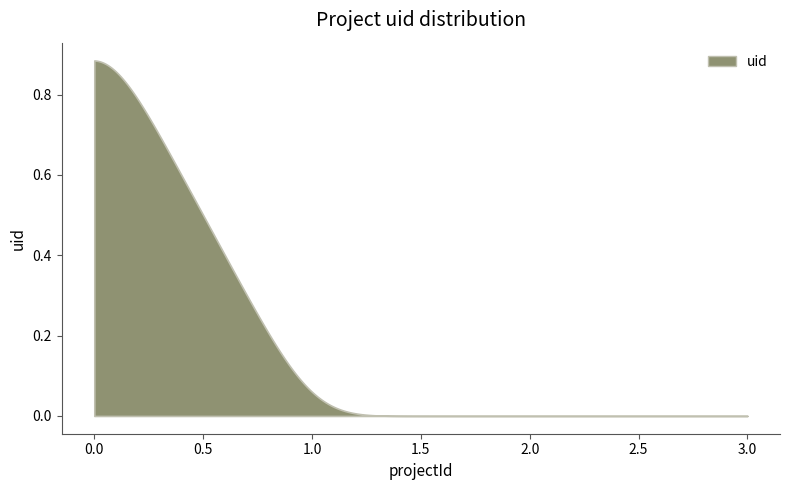

Does the chart have visible grid lines?

No